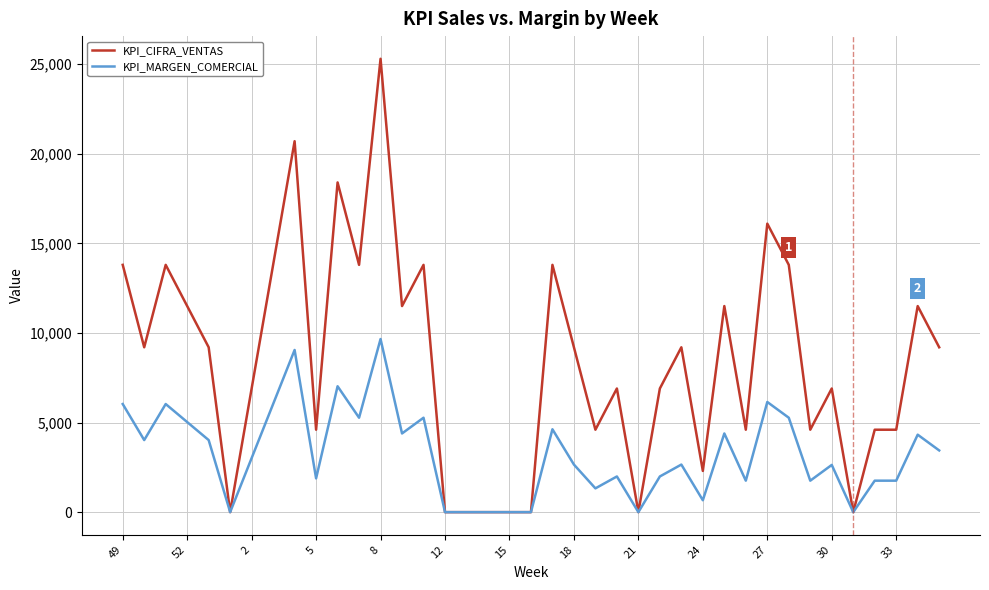

How many lines are shown in the chart?

2